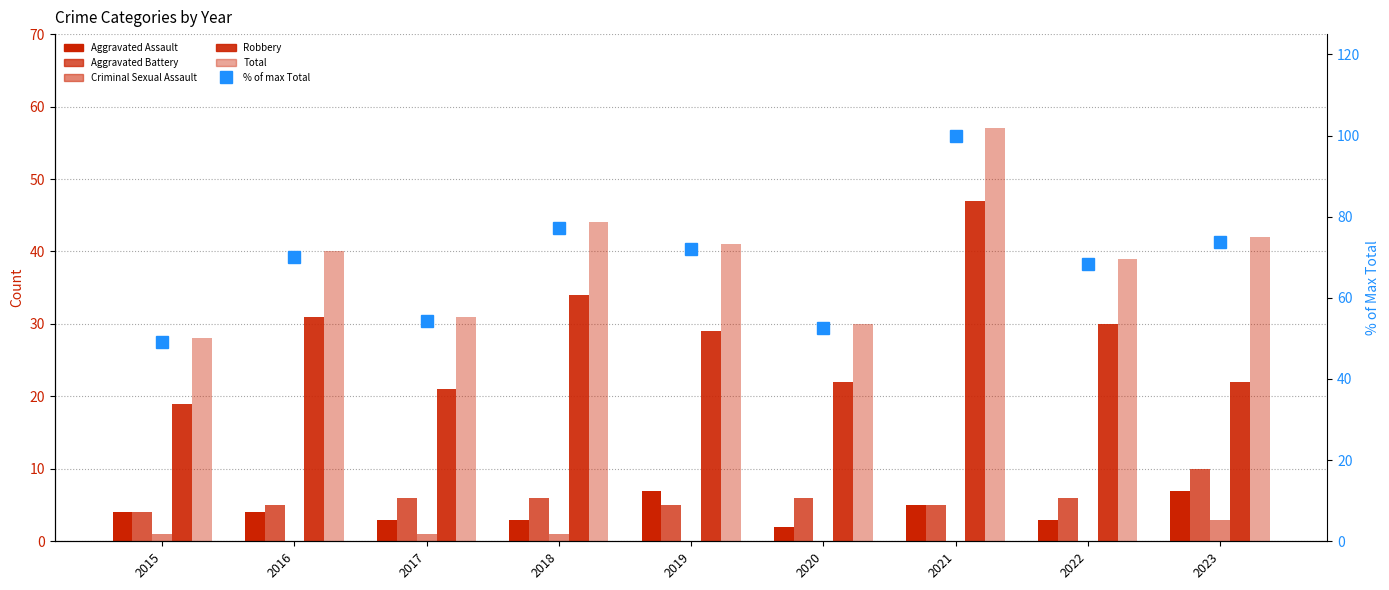

Which series has the largest total across all categories?

% of max Total